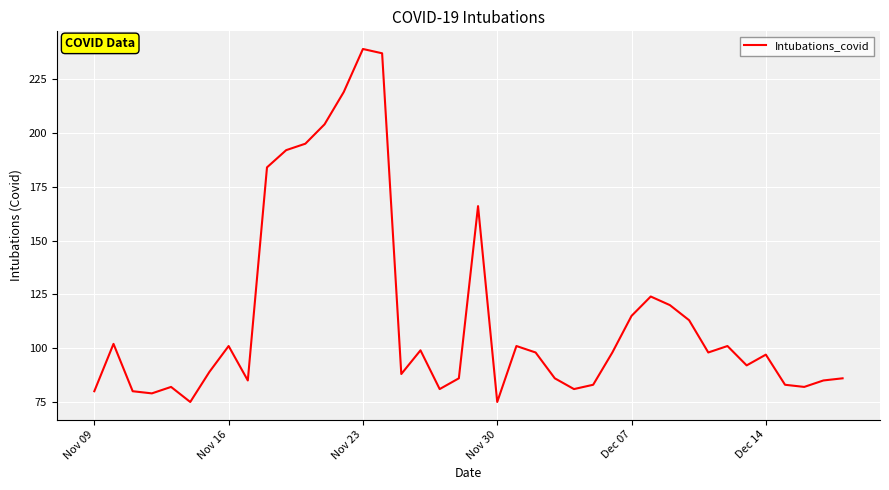

What is the difference between the maximum and minimum values?

164